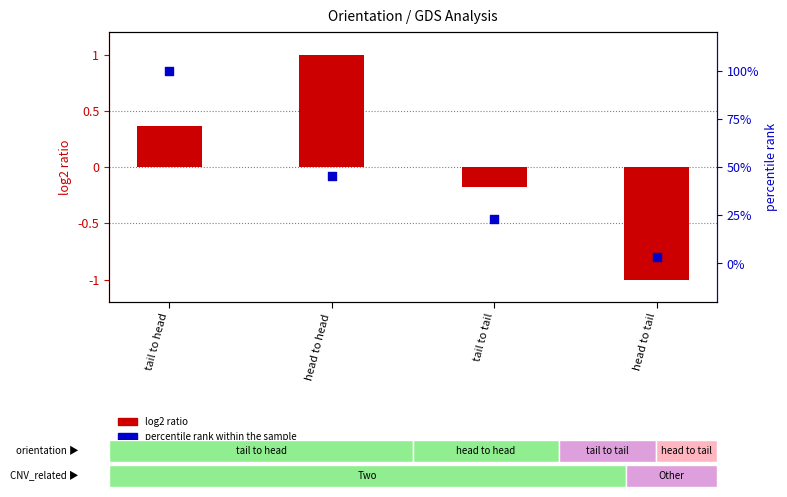

What is the total value across all series at tail to head?

1.4